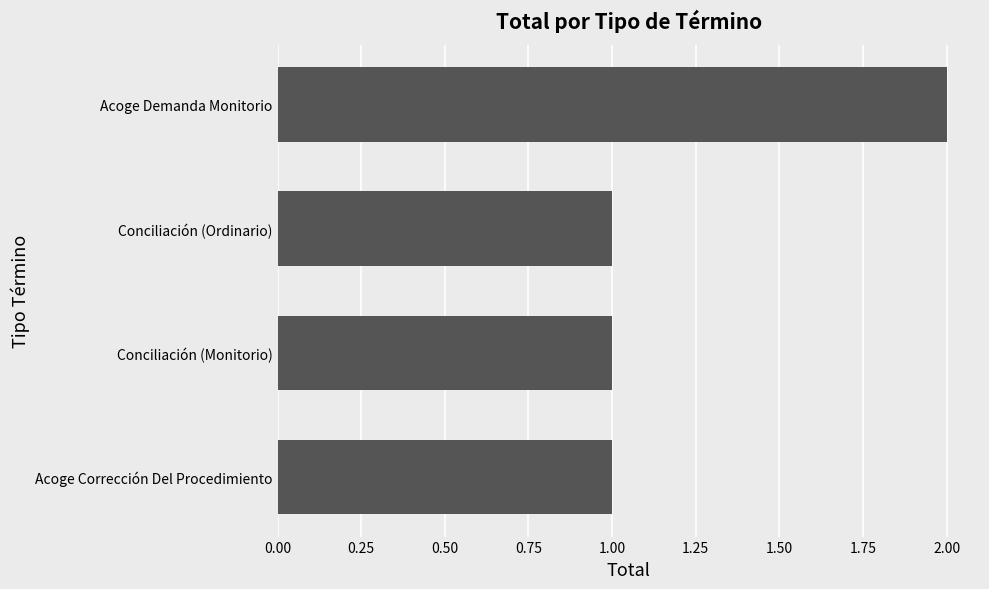

Approximately how many times larger is the value at Acoge Corrección Del Procedimiento compared to Conciliación (Ordinario)?

1.0